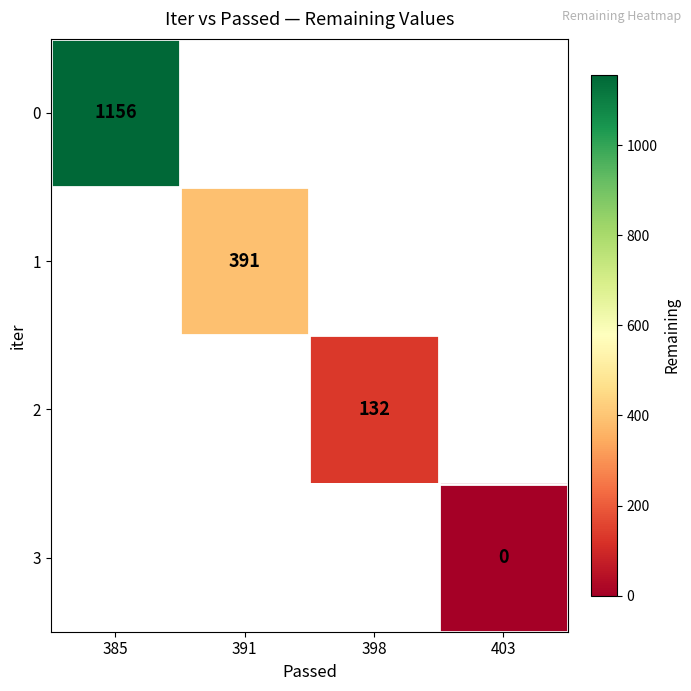

The value of 1 at 391 is 576. True or false?

False